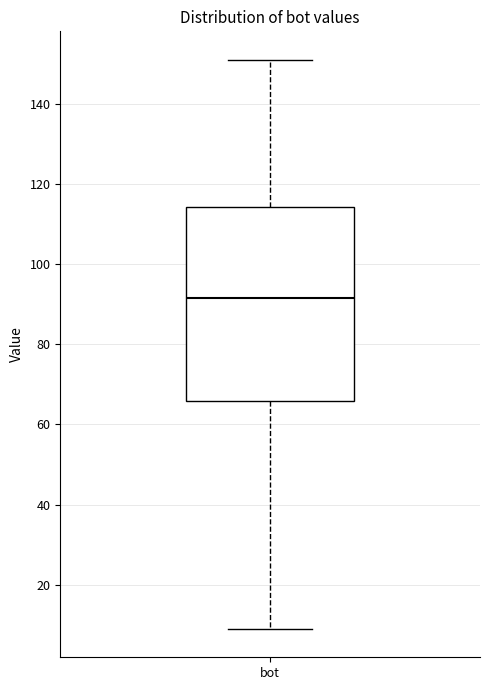

Transcribe this box plot: give where the median line is, the range the box spans, and where the two whiskers end, as read against the y-axis. The values are not printed on the chart, so give them approximately, as read against the axis.

median 92, box 66 to 114, whiskers 10 to 152